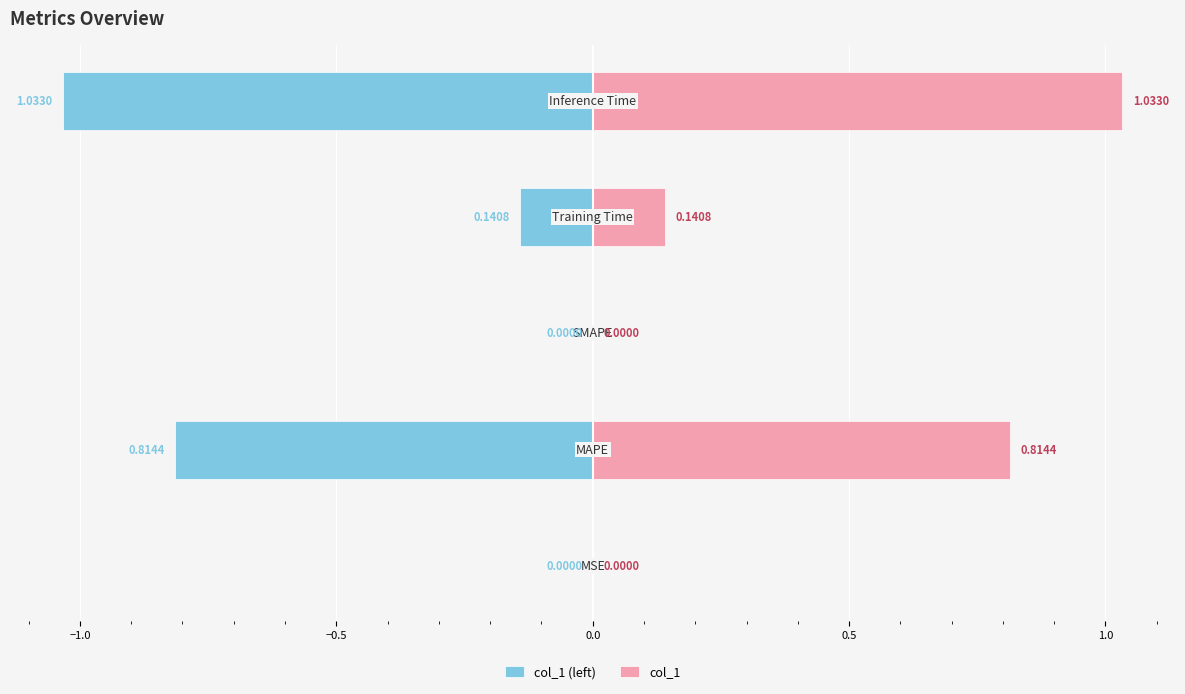

What is the difference between the col_1 (left) values at 0.5 and −1.0?

0.2